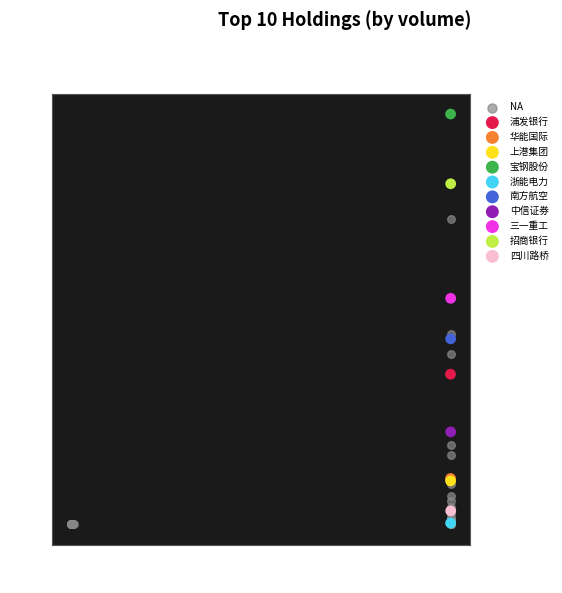

What are all the series names shown in the legend?

NA, 浦发银行, 华能国际, 上港集团, 宝钢股份, 浙能电力, 南方航空, 中信证券, 三一重工, 招商银行, 四川路桥